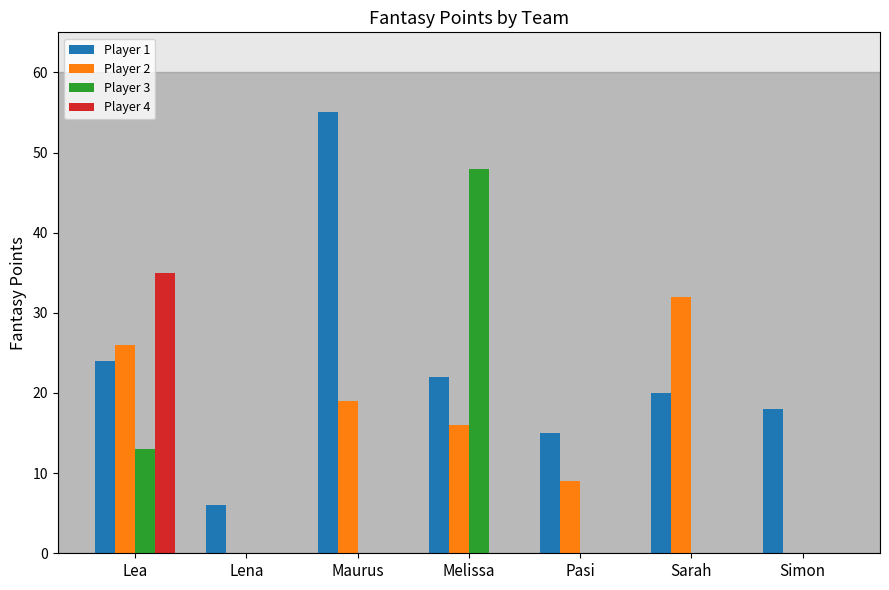

Reading left to right, transcribe all the data shown in this chart.

Player 1: Lea=24	Lena=6	Maurus=55	Melissa=22	Pasi=15	Sarah=20	Simon=18
Player 2: Lea=26	Lena=0	Maurus=19	Melissa=16	Pasi=9	Sarah=32	Simon=0
Player 3: Lea=13	Lena=0	Maurus=0	Melissa=48	Pasi=0	Sarah=0	Simon=0
Player 4: Lea=35	Lena=0	Maurus=0	Melissa=0	Pasi=0	Sarah=0	Simon=0